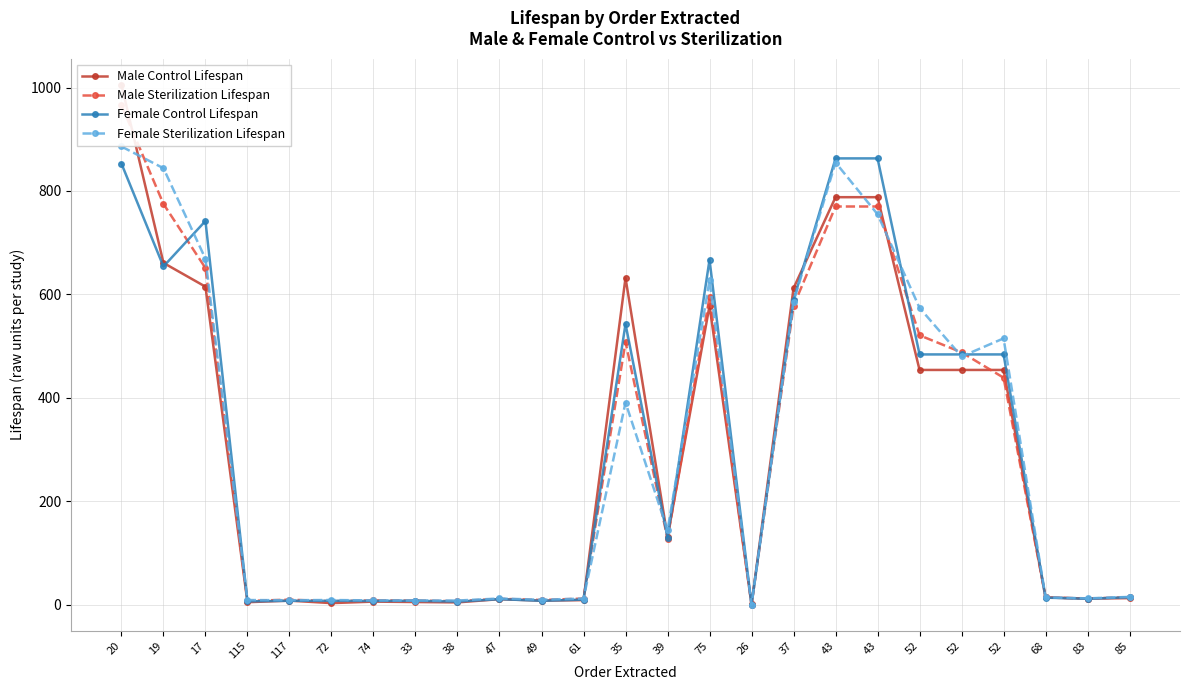

In Male Sterilization Lifespan, how many points are lower than both neighbors (excluding endpoints)?

7